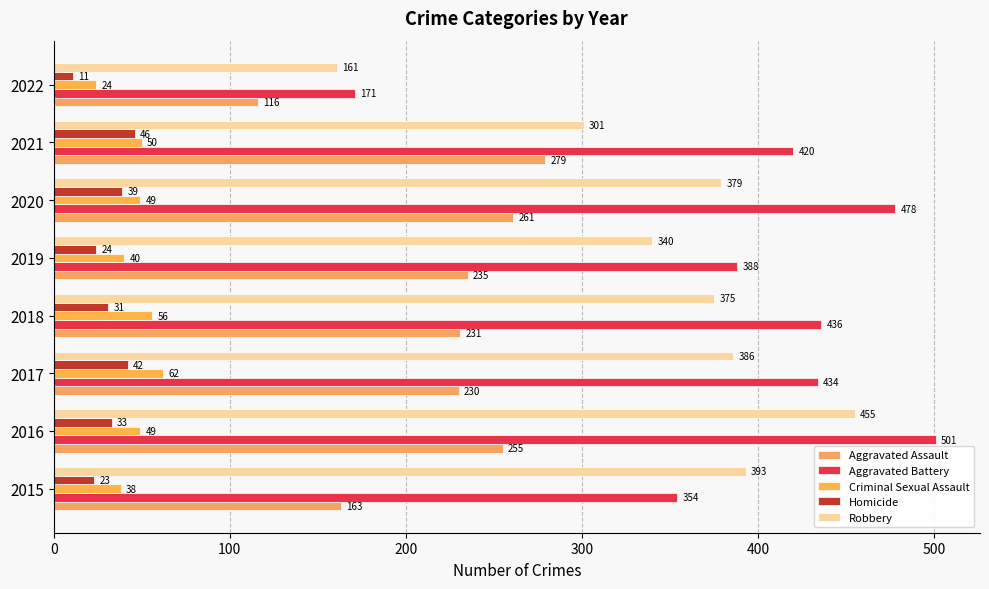

Rank the series by their maximum value, from lowest to highest.

Homicide, Criminal Sexual Assault, Aggravated Assault, Robbery, Aggravated Battery